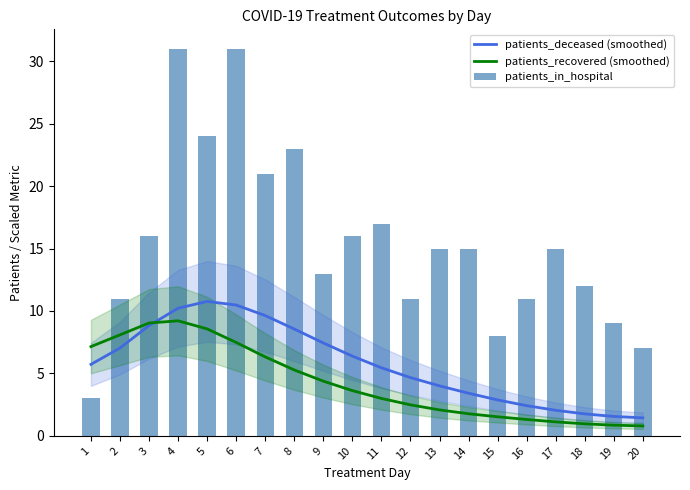

Are the bars horizontal?

No